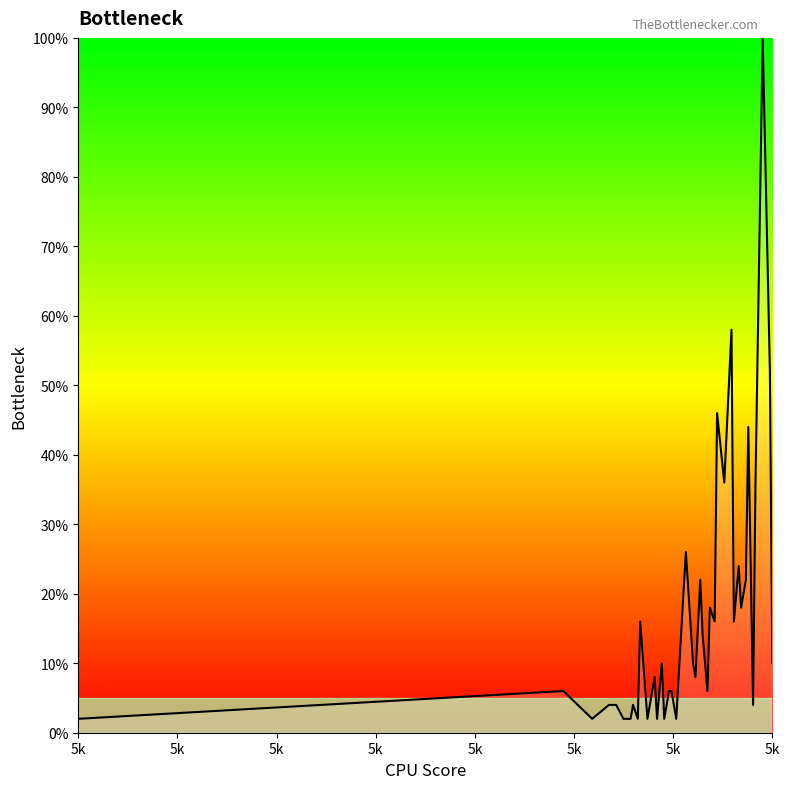

Does the chart display data point markers on the line(s)?

No